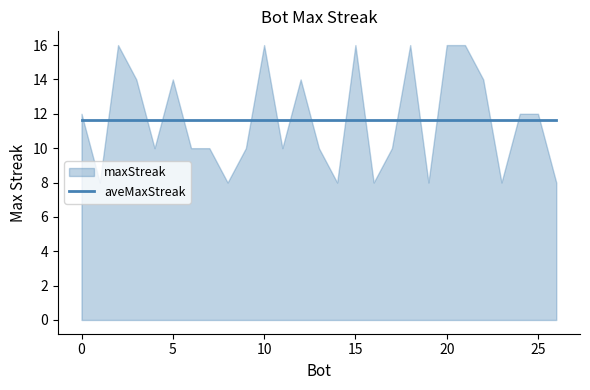

What is the total value across all series at 19?

19.6